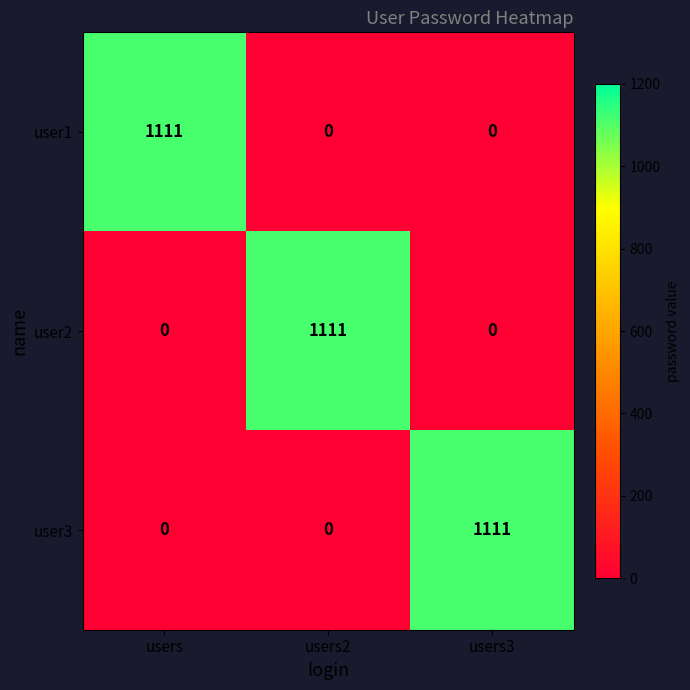

What is the maximum value shown in the chart?

1111